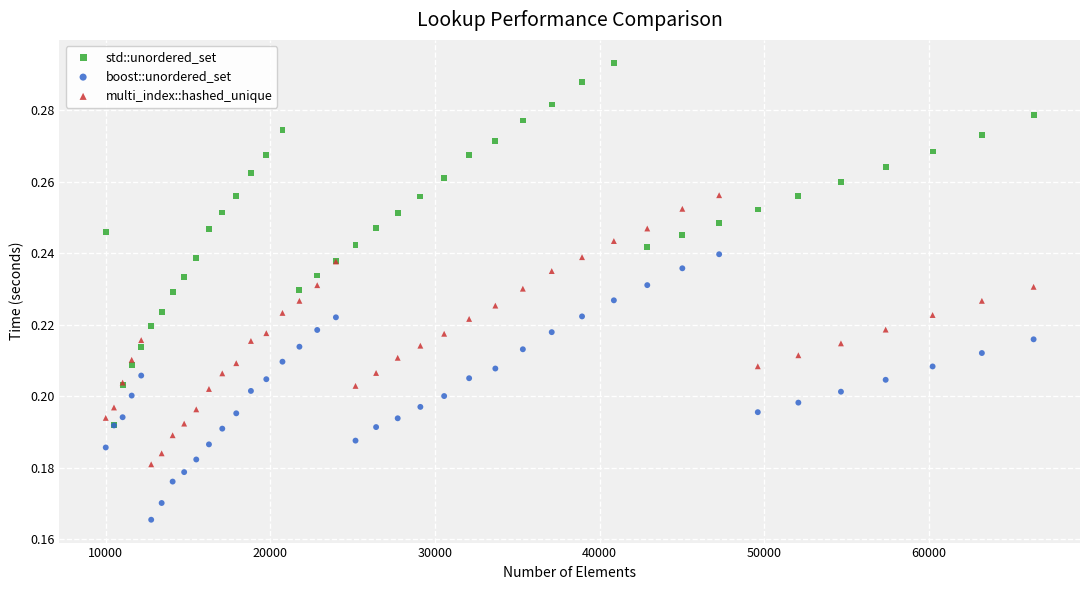

Which series has the widest spread of Y values?

std::unordered_set